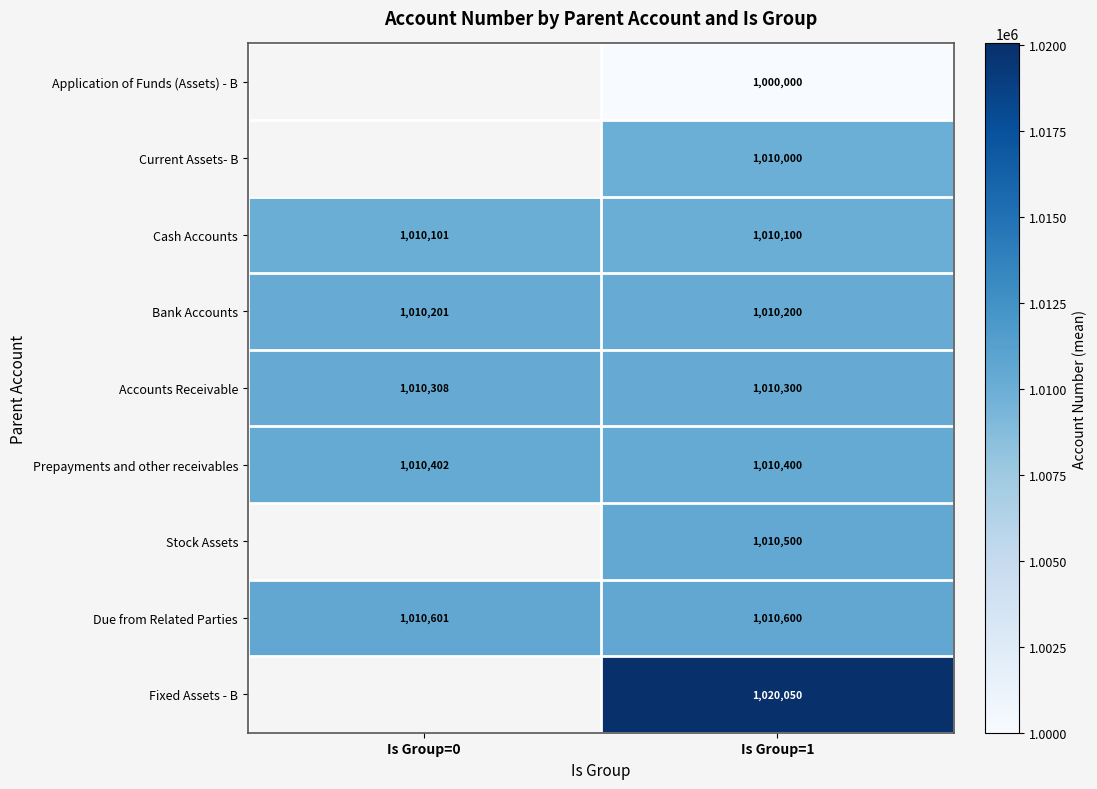

List the labels in order of Due from Related Parties value, largest first.

Is Group=0, Is Group=1